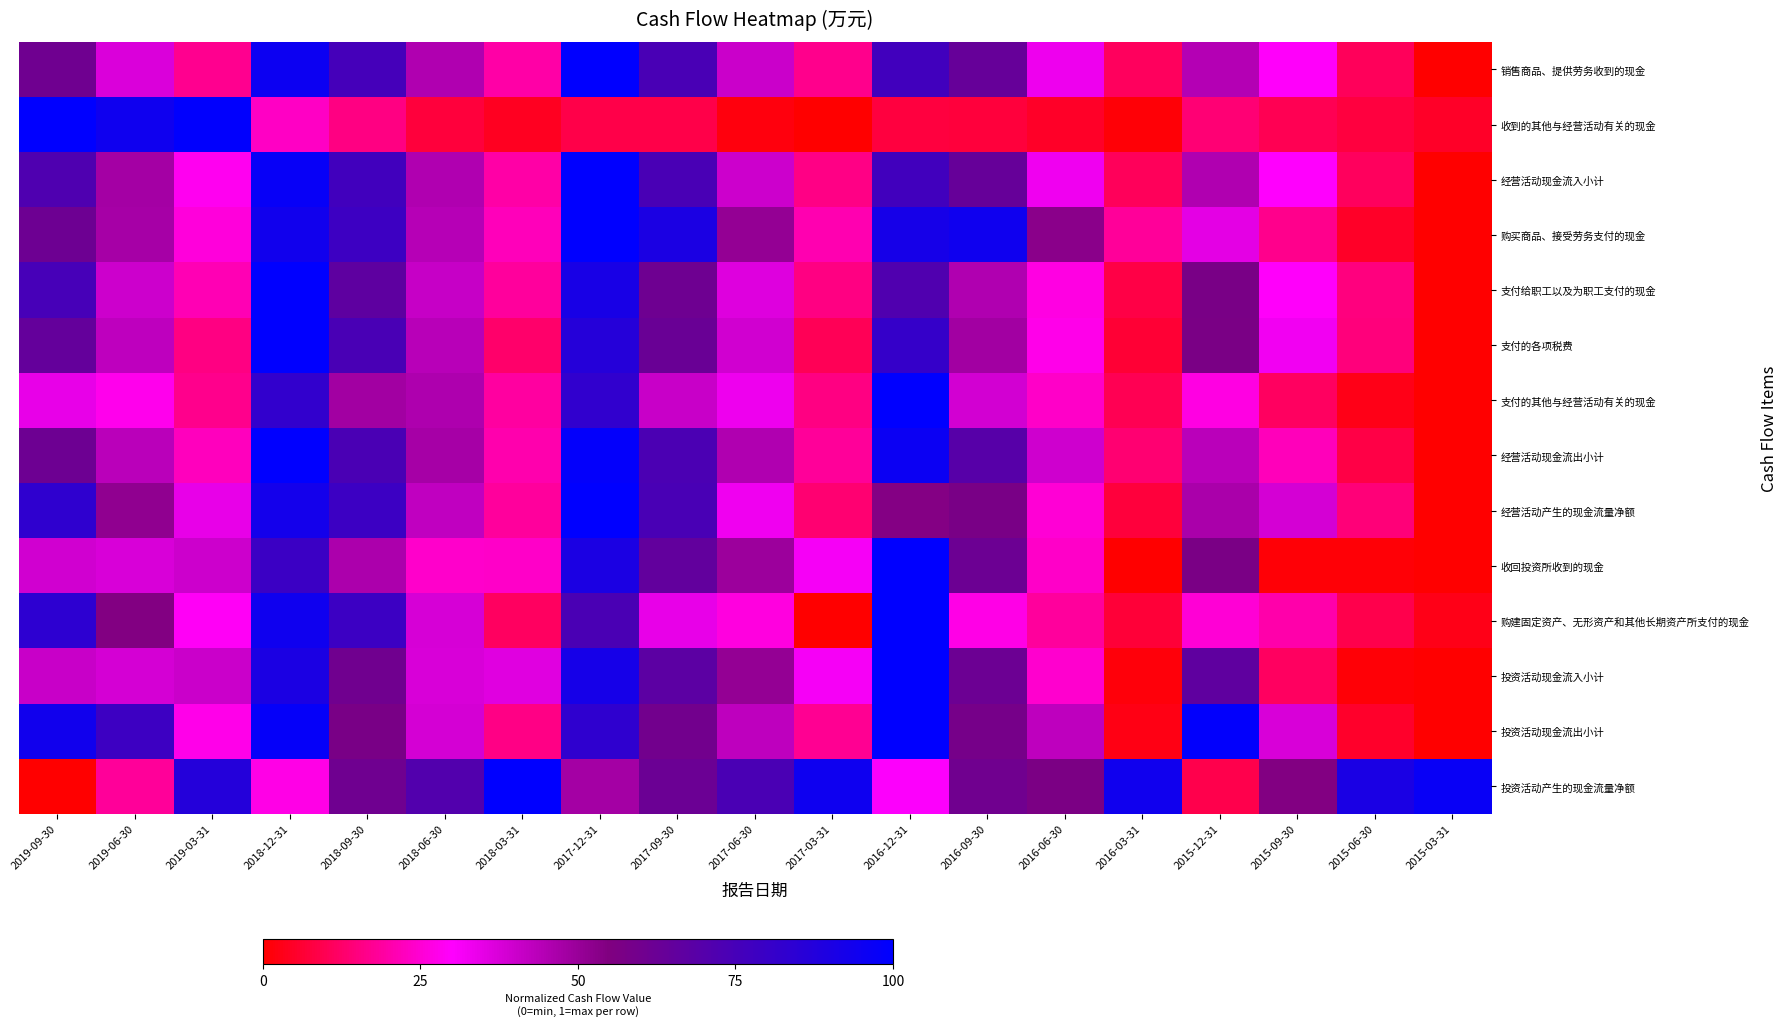

How many series are shown in this chart?

14